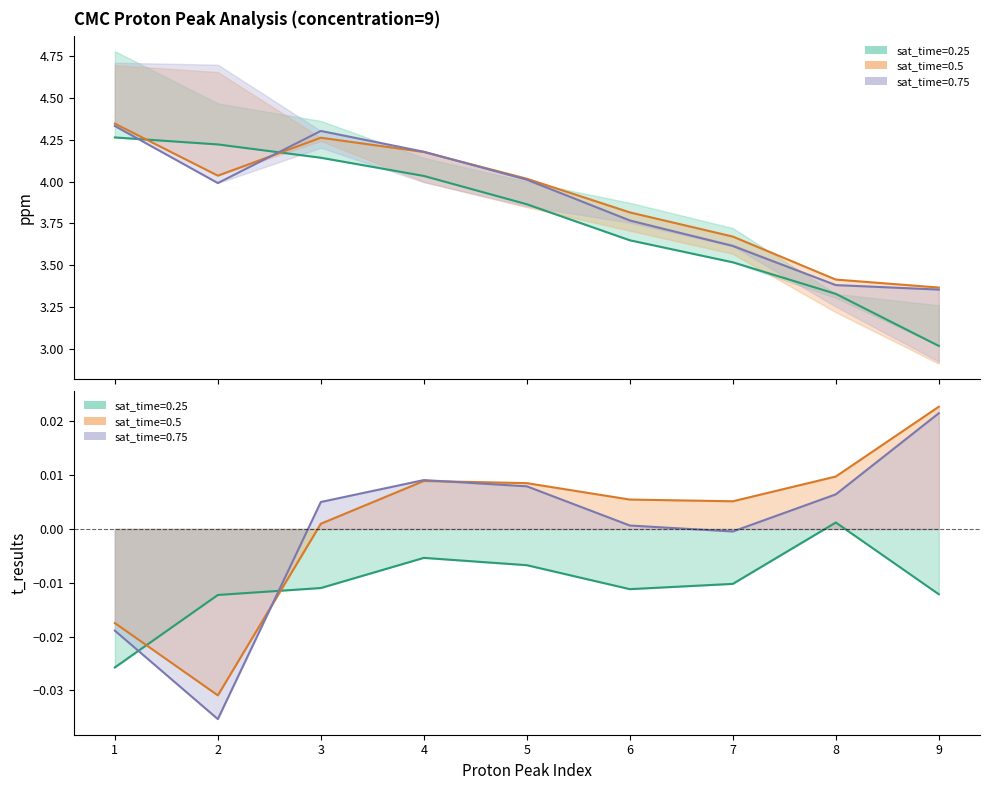

True or false: the data shows 2.4 at 1.

False